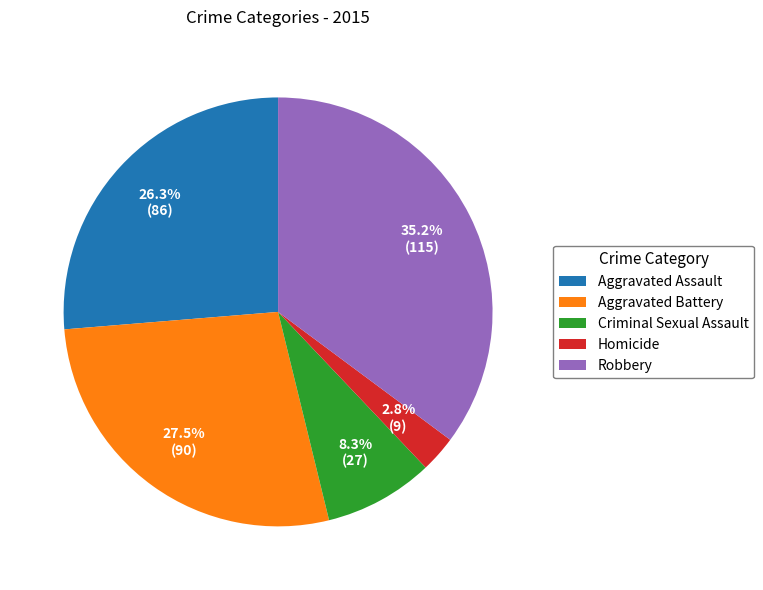

Count the number of slices in the pie.

5